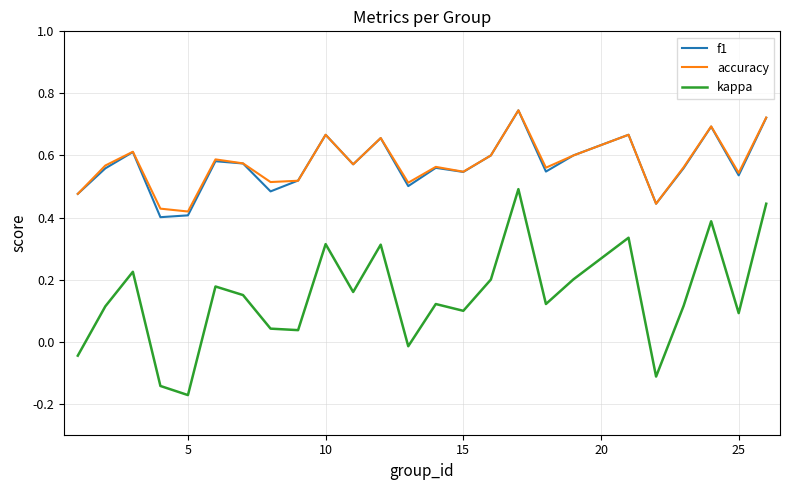

True or false: accuracy and kappa intersect in this chart.

False